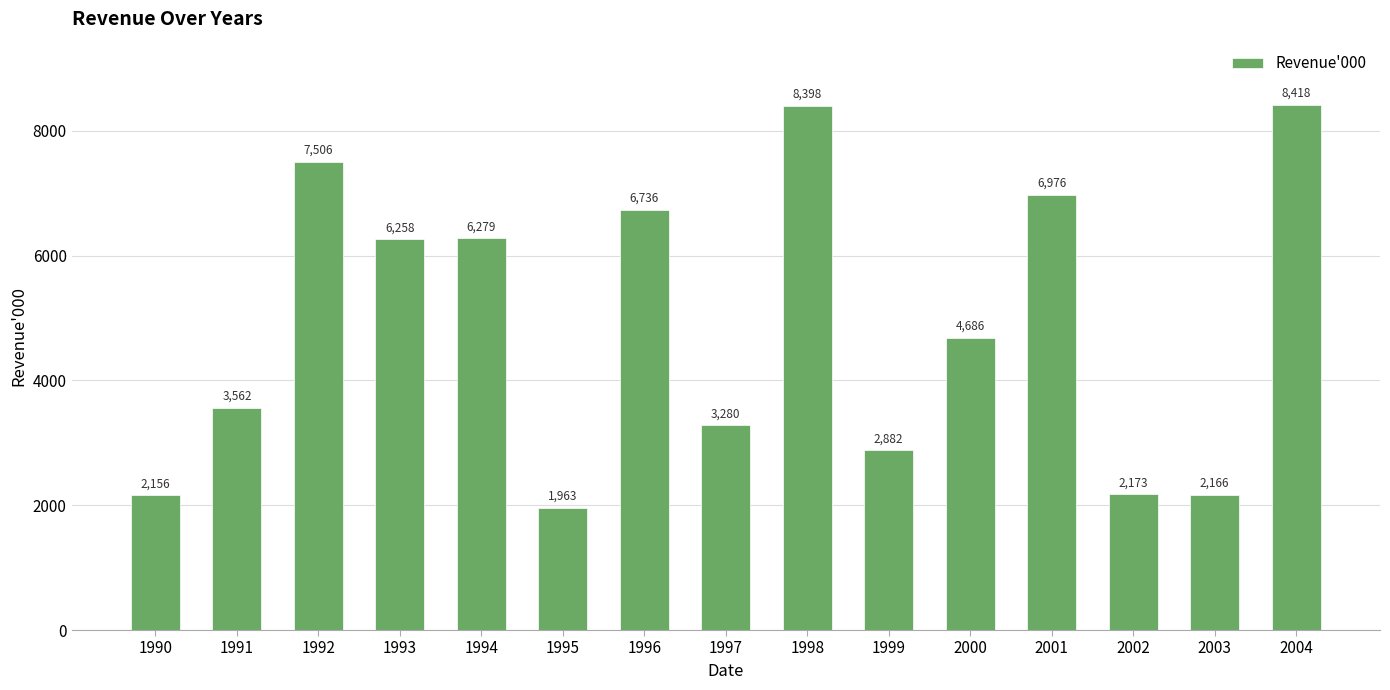

Reading right to left, list all the values displayed in this chart.

8418	2166	2173	6976	4686	2882	8398	3280	6736	1963	6279	6258	7506	3562	2156